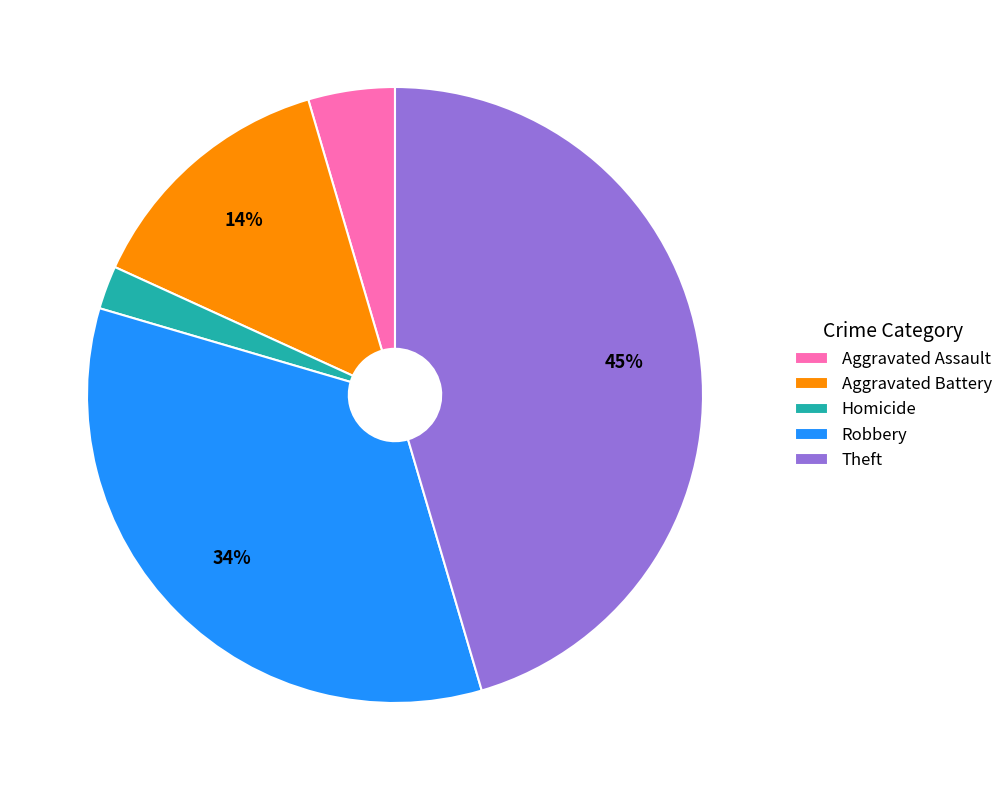

True or false: Homicide accounts for 11% of the total.

False